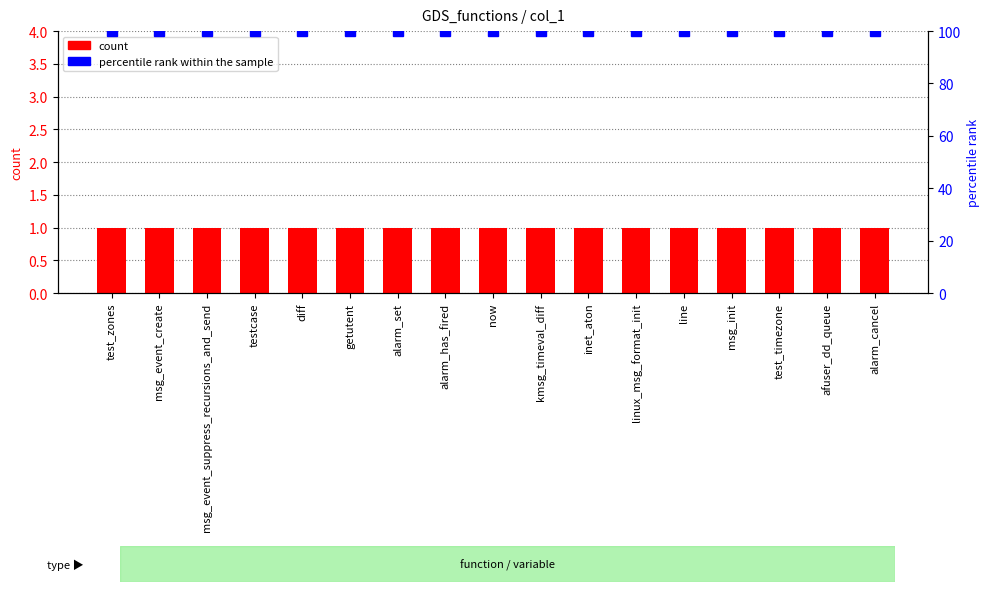

How many bars are there in total?

34